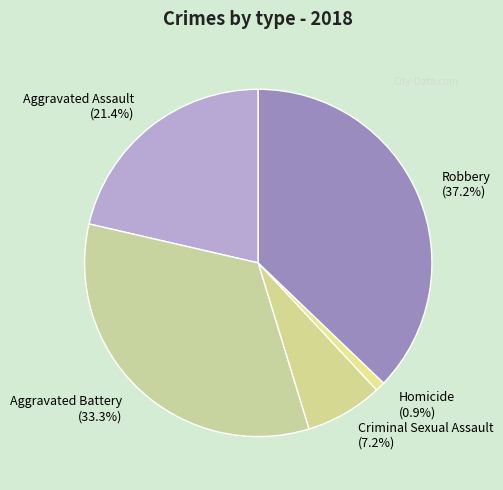

To the nearest percent, what is the average slice percentage?

20%